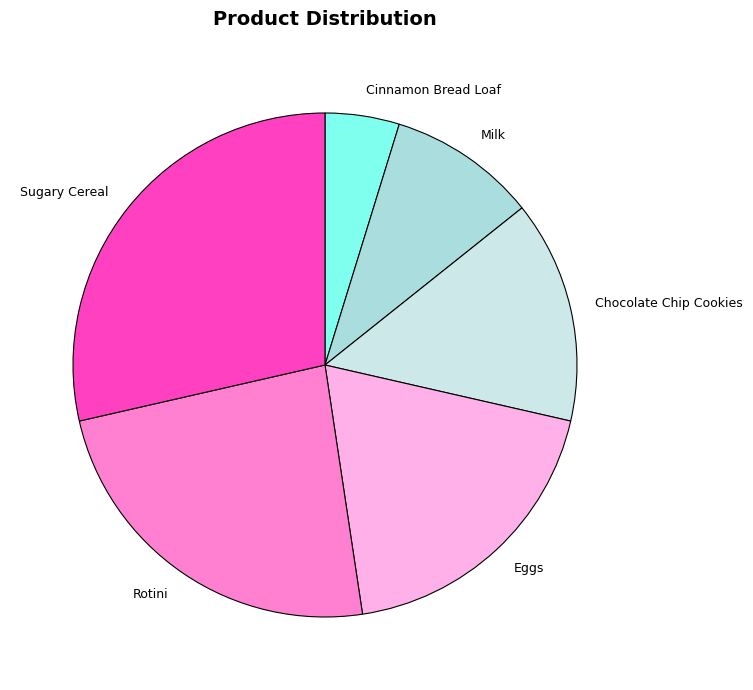

Is it true that Cinnamon Bread Loaf is 5% of the pie?

True